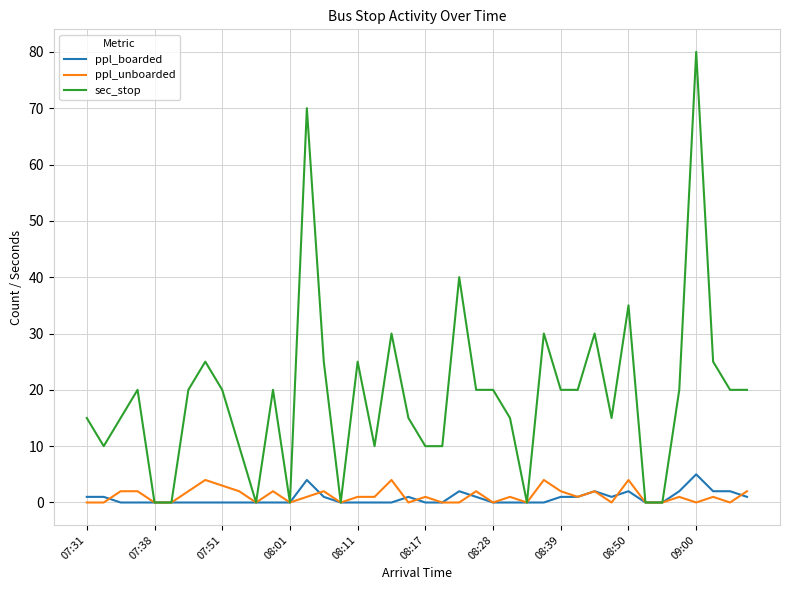

Which series has the largest total across all categories?

sec_stop